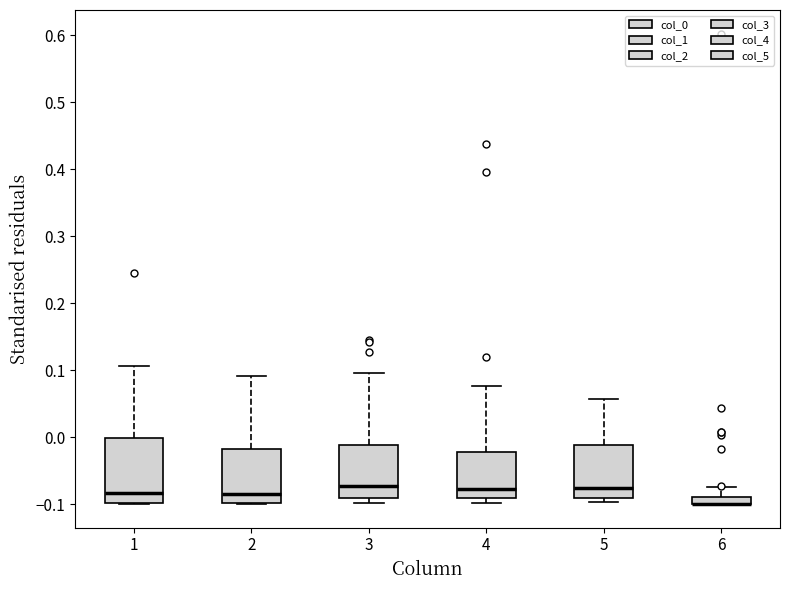

Which box is the tallest, from its lower edge to its upper edge?

1